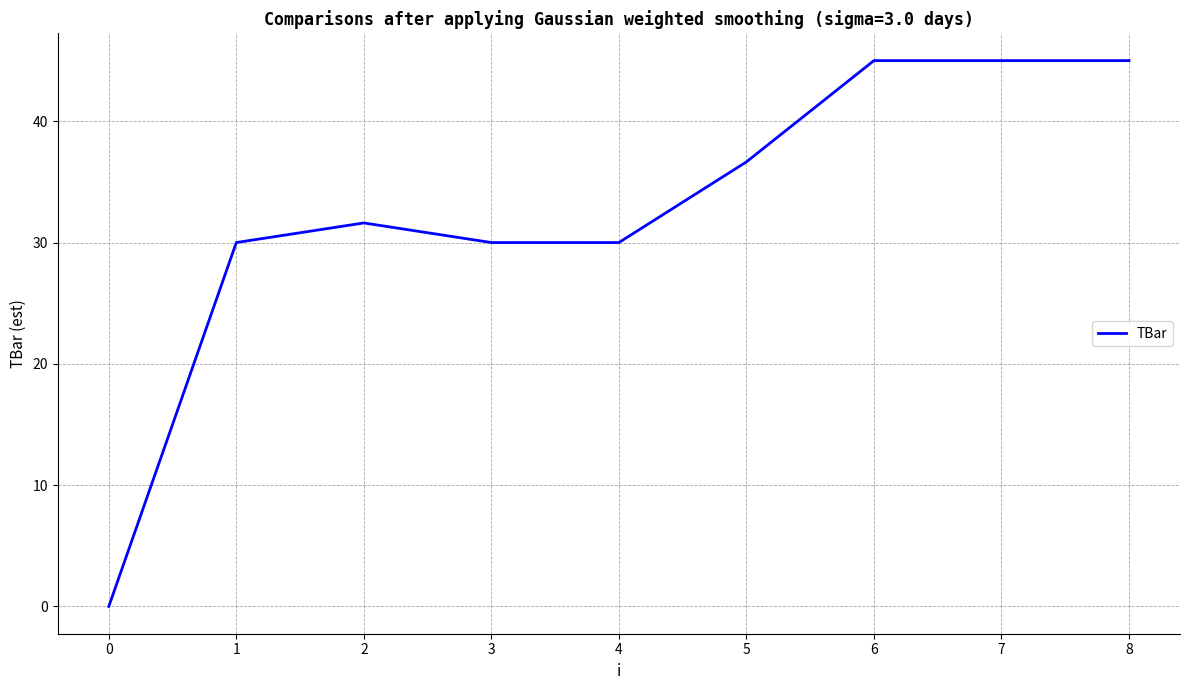

What is the maximum value shown in the chart?

45.0